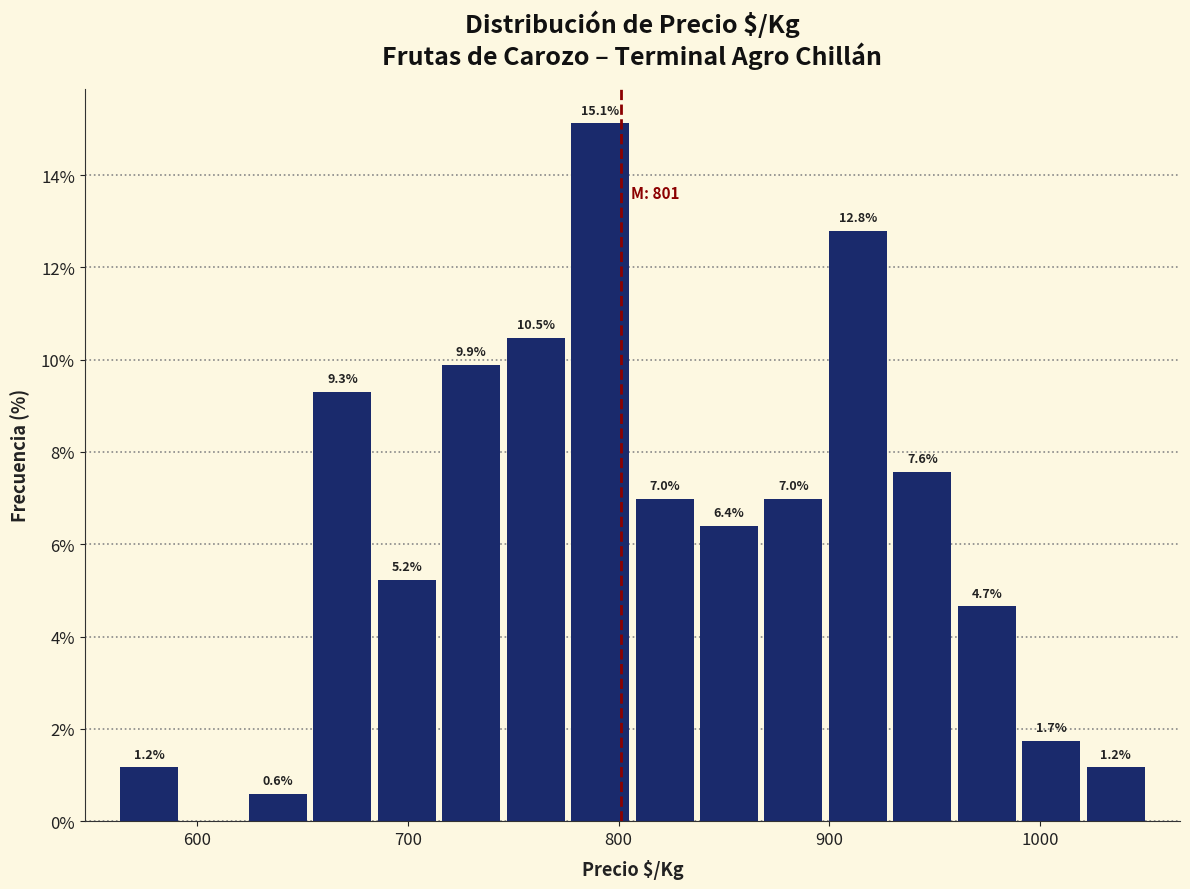

Read against the x-axis, roughly where is the centre of the tallest bar?

790